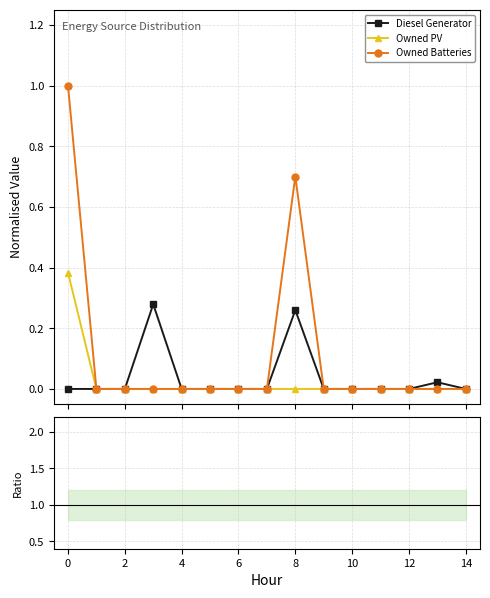

What are all the series names shown in the legend?

Diesel Generator, Owned PV, Owned Batteries